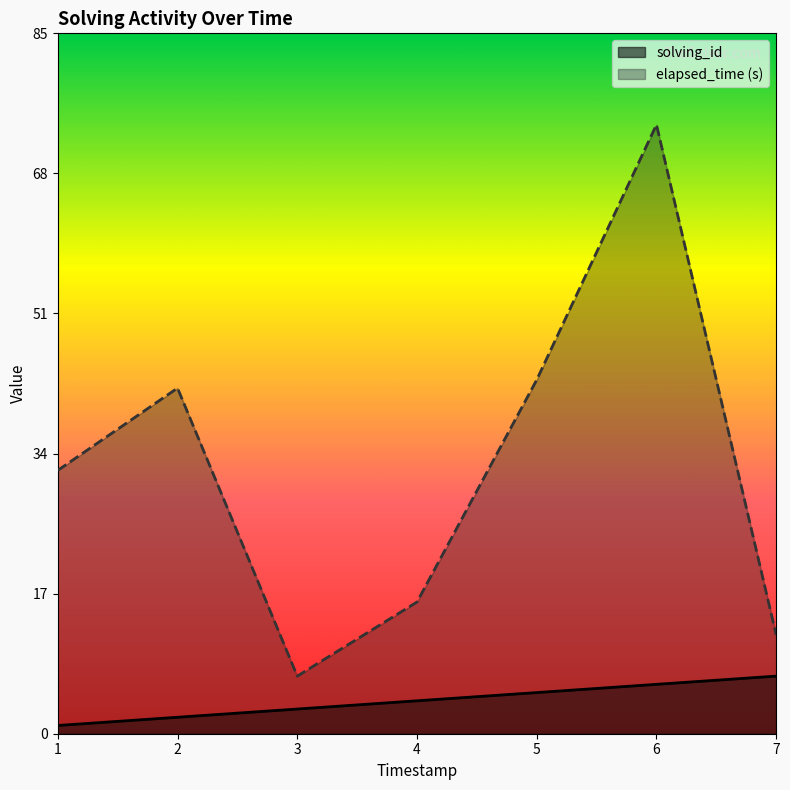

What is the value of the solving_id point at the 6th from the left?

6